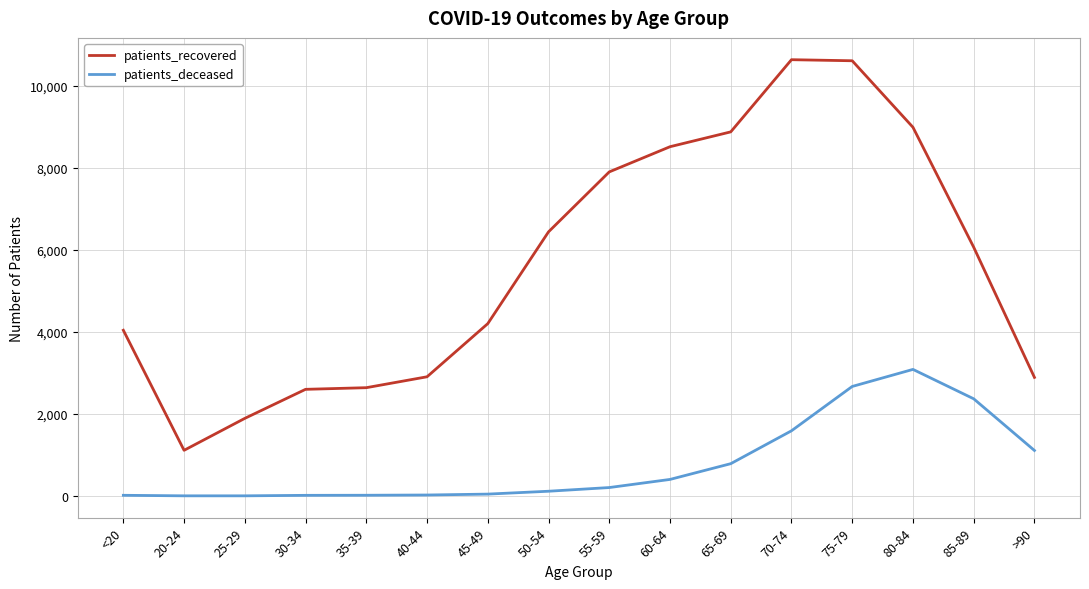

True or false: patients_recovered and patients_deceased intersect in this chart.

False